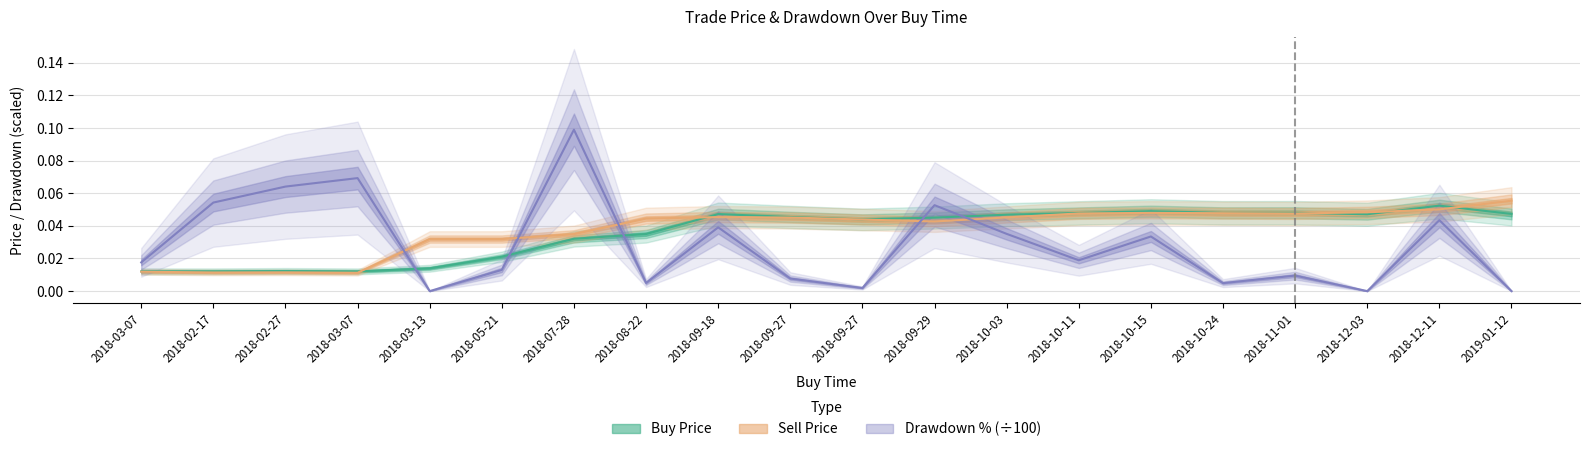

What is the sum of the buy_price values at 2018-09-18 and 2018-12-11?

0.1